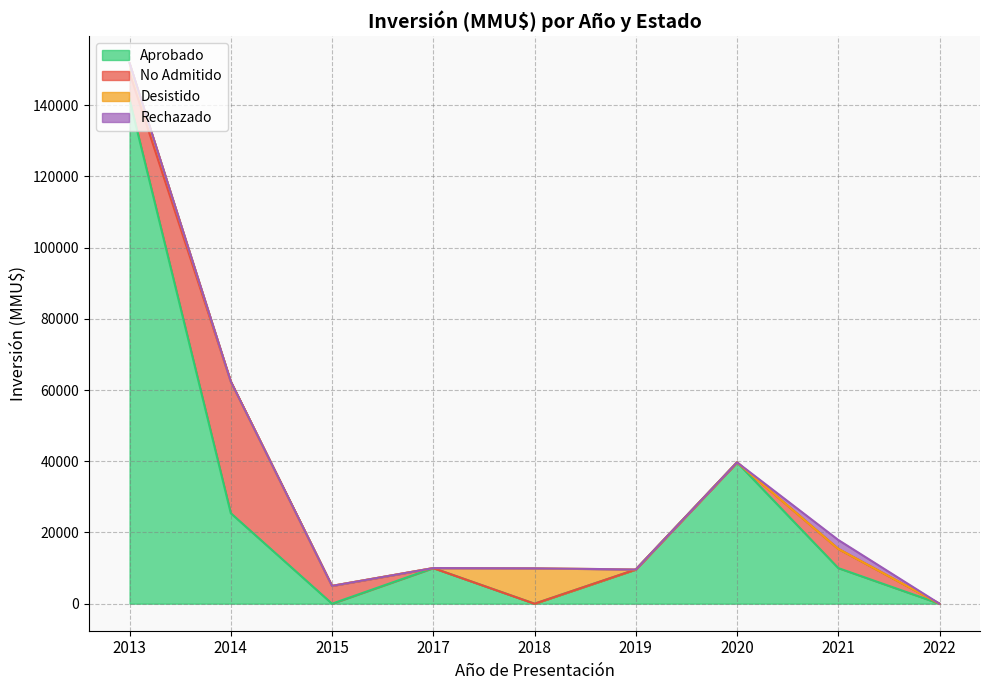

How many points are higher than both their immediate neighbors (excluding endpoints)?

2